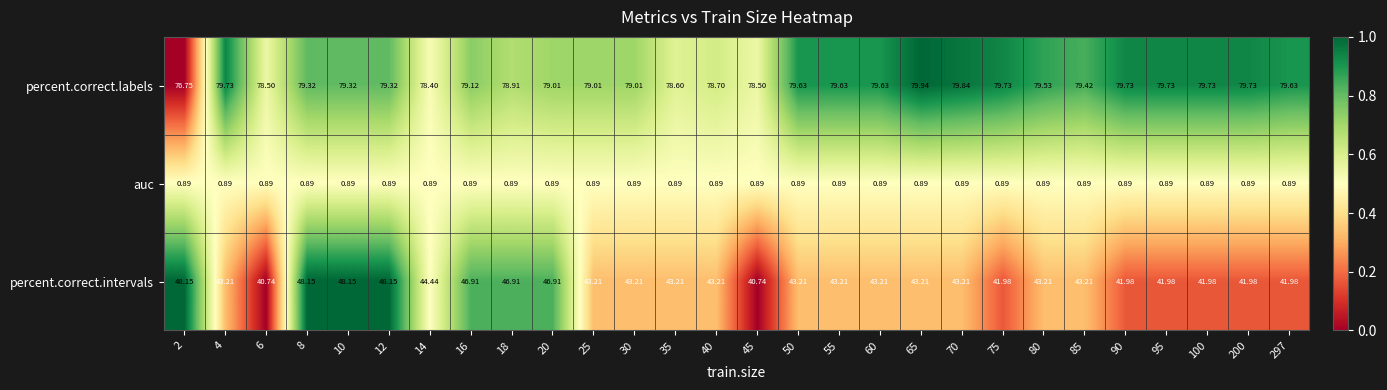

Is the value of percent.correct.labels at 297 greater than the value of percent.correct.intervals at 200?

Yes